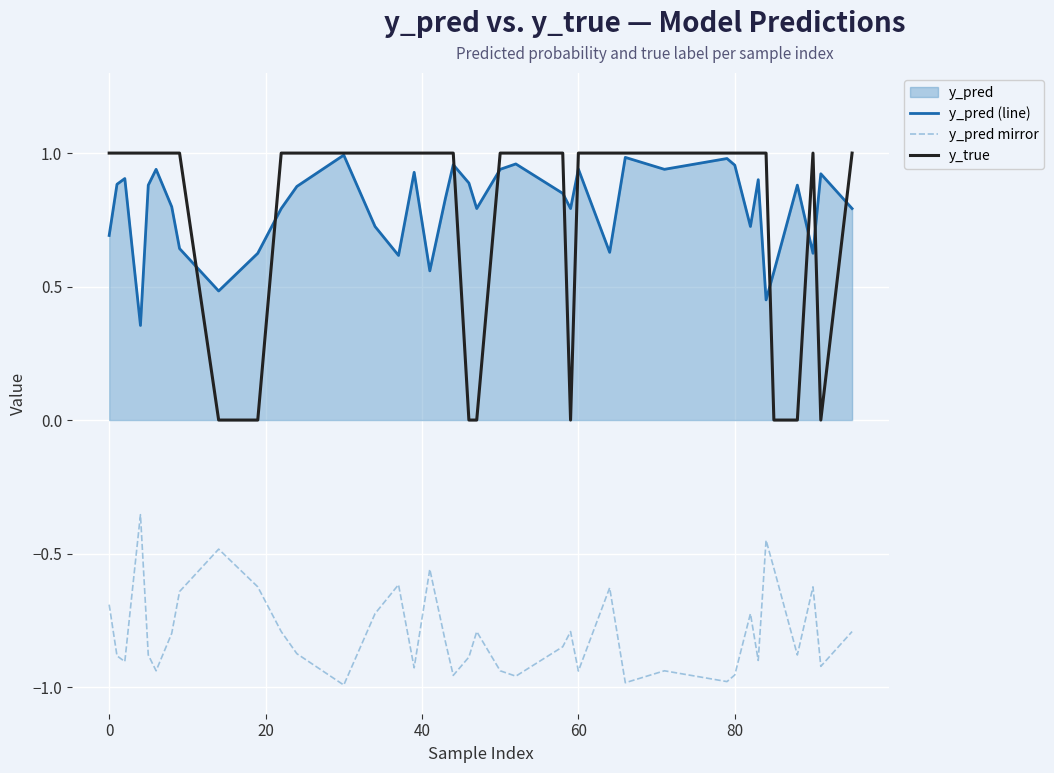

In y_true, how many points are higher than both neighbors (excluding endpoints)?

1